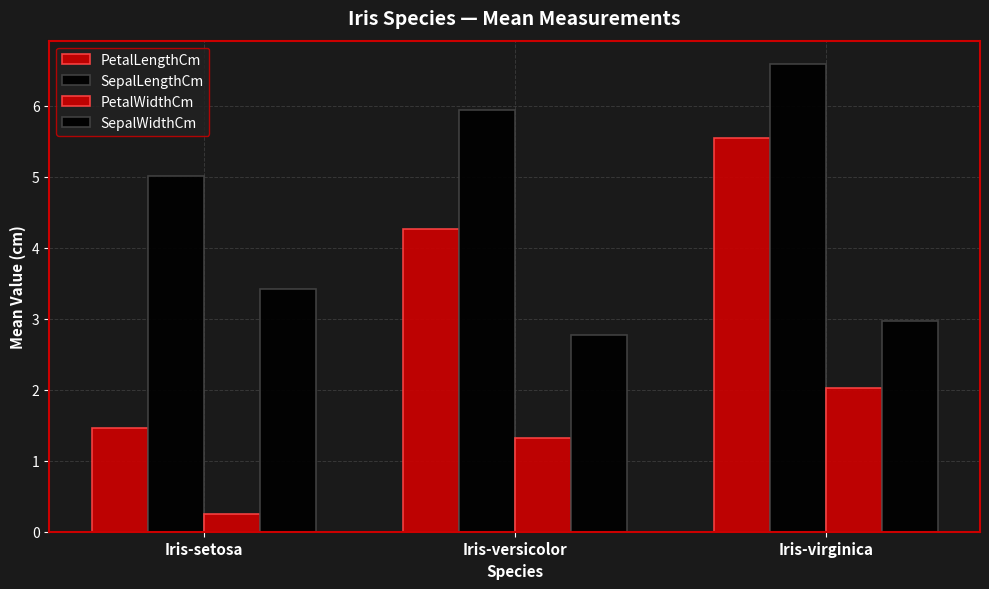

At which category does the chart reach its peak across all series?

Iris-virginica